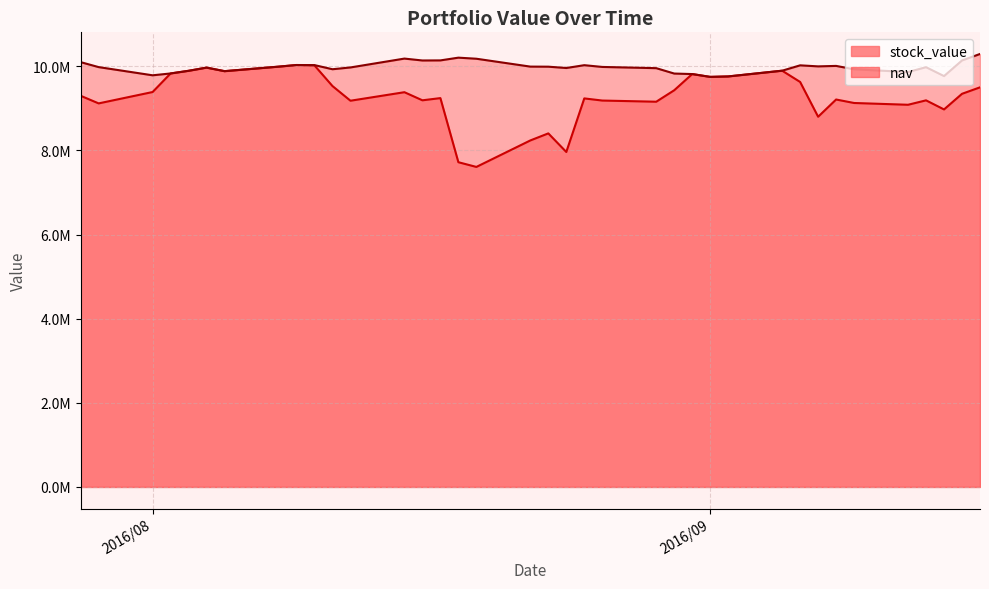

Which series changed the most between 2016/8/5 and 2016/9/14?

stock_value